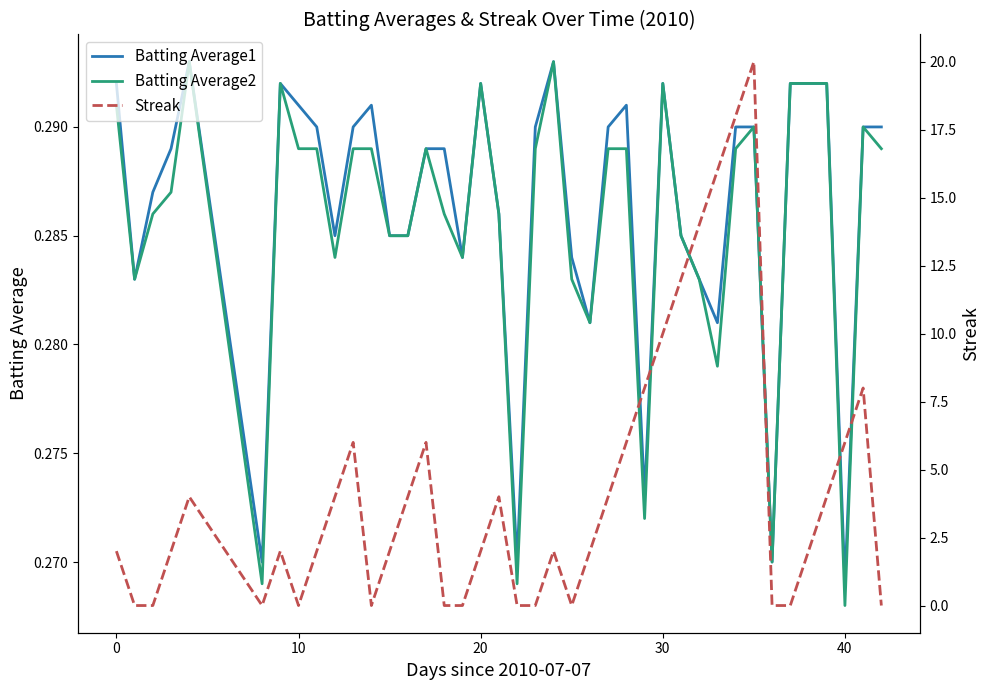

What is the greatest value displayed?

20.0